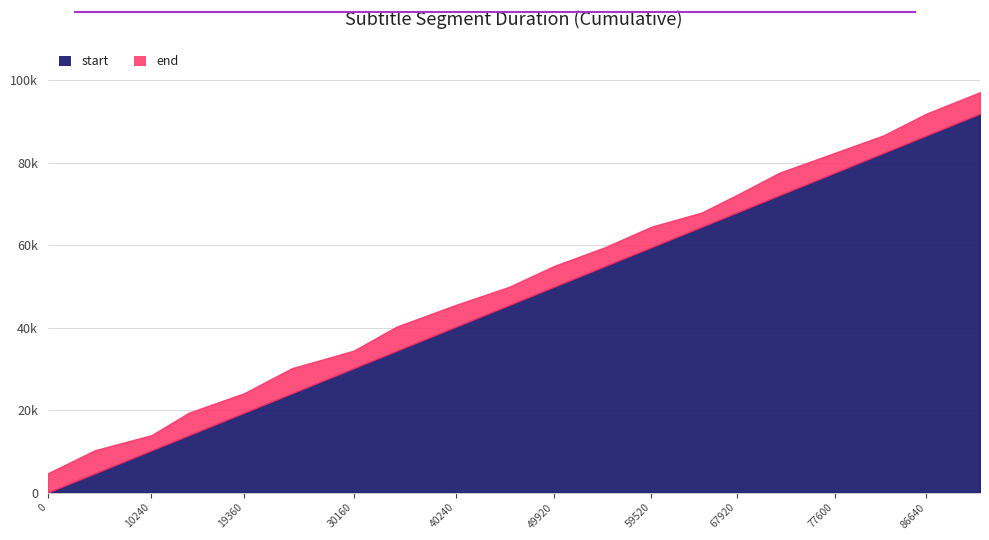

The value of start at 49920 is 78670. True or false?

False